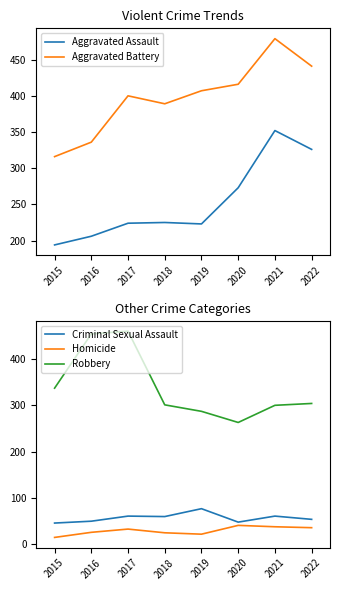

What is the value of the Aggravated Battery point at the 5th from the left?

407